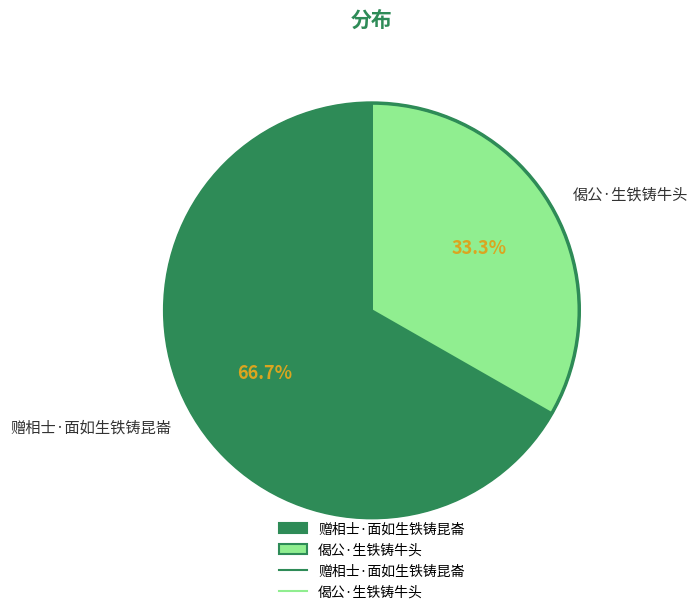

To the nearest percent, what is the difference between the largest and smallest slice percentages?

33%